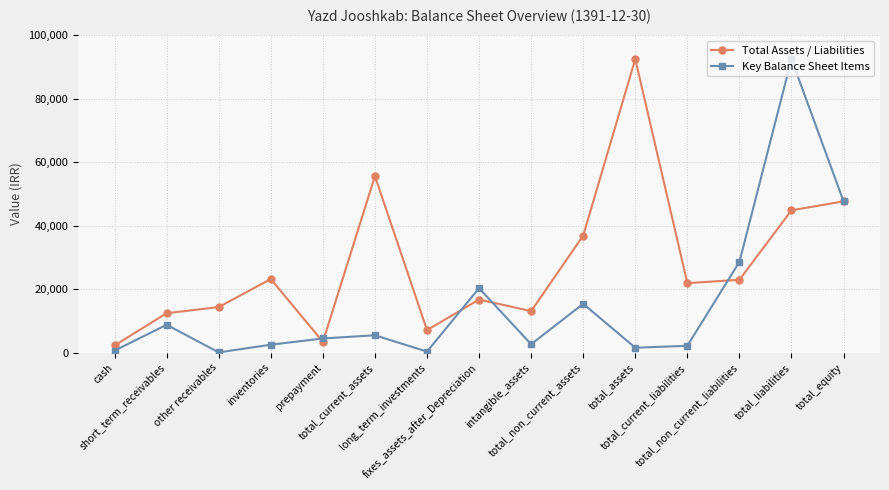

What is the greatest value displayed?

92559